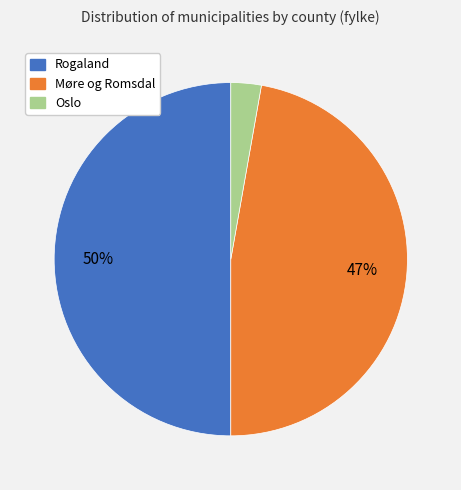

How many segments does this pie chart have?

3